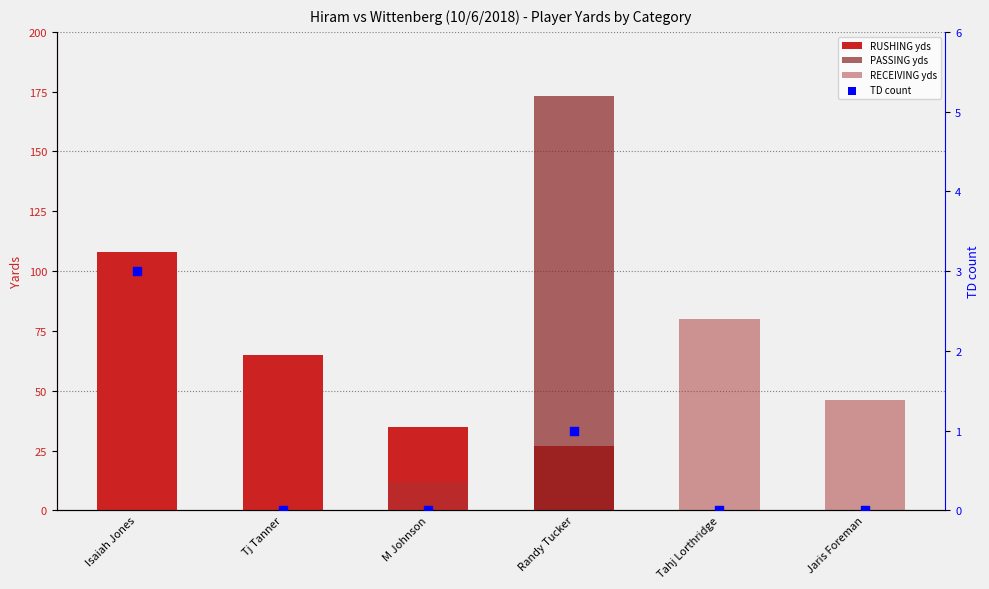

Which series has the largest Y range (max minus min)?

PASSING yds